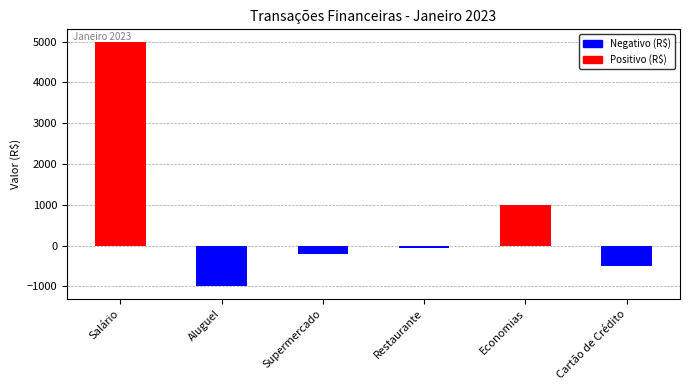

Which label corresponds to the smallest value in the chart?

Aluguel